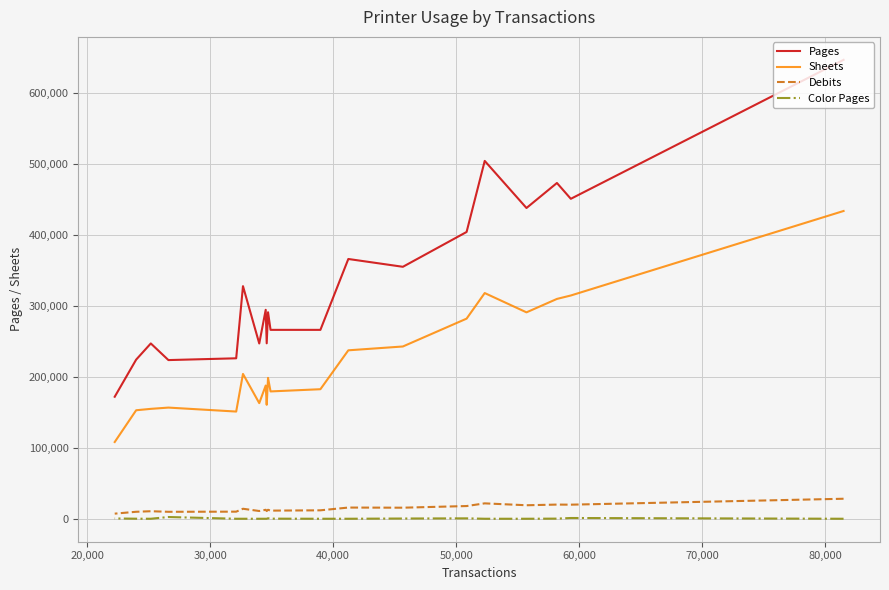

At 60,000, list the series in order from largest to smallest.

Pages, Sheets, Debits, Color Pages